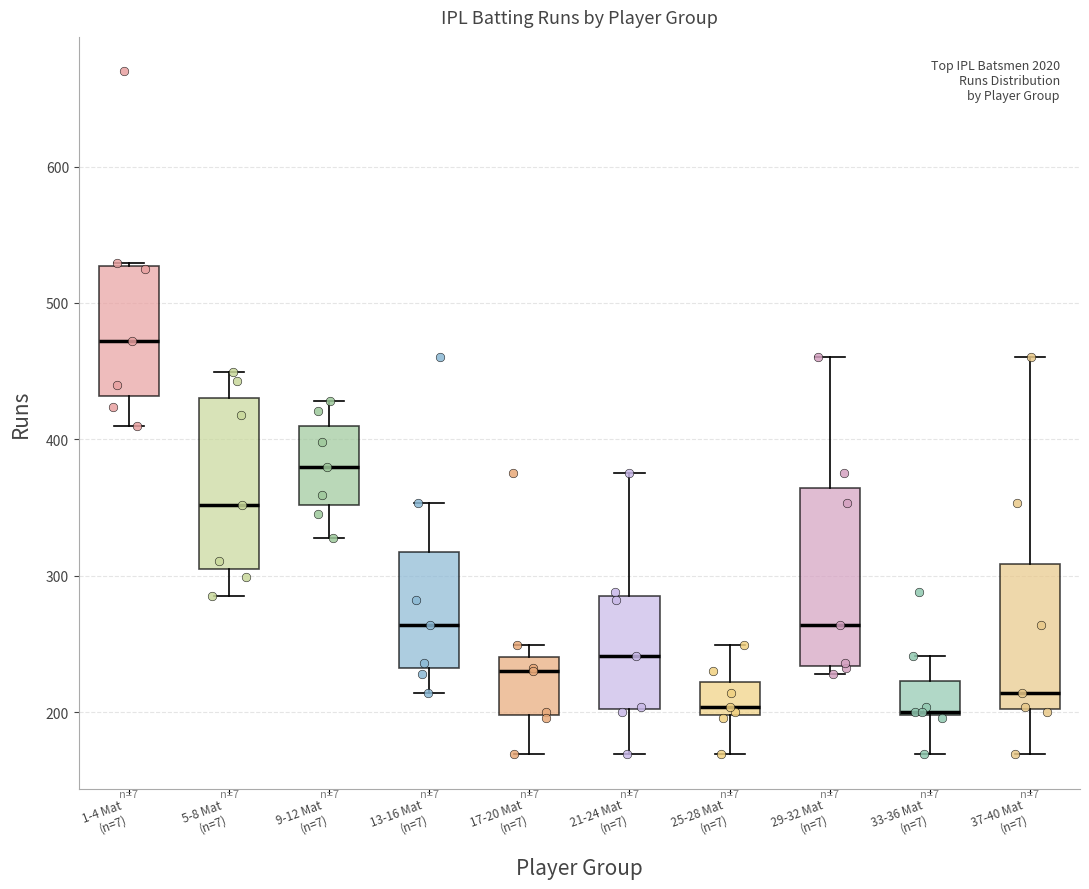

Reading left to right, transcribe this box plot: for each box, give where its median line is, the range the box spans, and where its two whiskers end, as read against the y-axis. The values are not printed on the chart, so give them approximately, as read against the axis.

1-4 Mat (n=7): median 470, box 430 to 530, whiskers 410 to 530
5-8 Mat (n=7): median 350, box 310 to 430, whiskers 290 to 450
9-12 Mat (n=7): median 380, box 350 to 410, whiskers 330 to 430
13-16 Mat (n=7): median 260, box 230 to 320, whiskers 210 to 350
17-20 Mat (n=7): median 230, box 200 to 240, whiskers 170 to 250
21-24 Mat (n=7): median 240, box 200 to 290, whiskers 170 to 380
25-28 Mat (n=7): median 200 (just above the box's lower edge), box 200 to 220, whiskers 170 to 250
29-32 Mat (n=7): median 260, box 230 to 360, whiskers 230 (just below the box's lower edge) to 460
33-36 Mat (n=7): median 200 (drawn on the box's lower edge), box 200 to 220, whiskers 170 to 240
37-40 Mat (n=7): median 210, box 200 to 310, whiskers 170 to 460